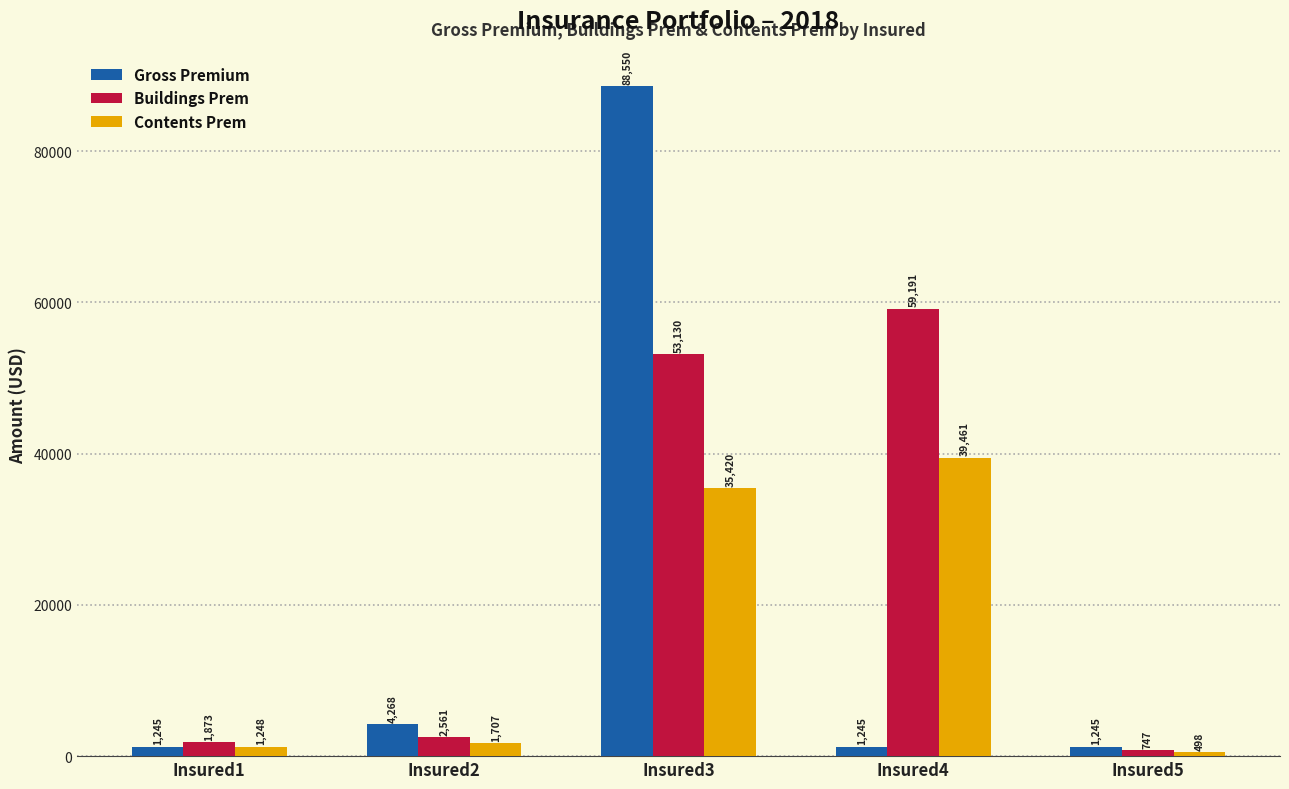

The Gross Premium series shows 1245.0 at Insured4. True or false?

True